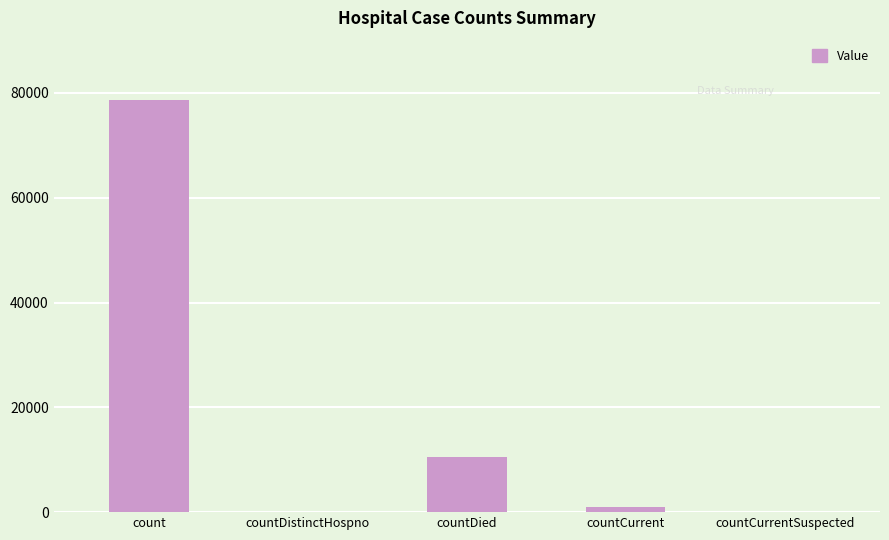

True or false: the data shows 78688 at count.

True